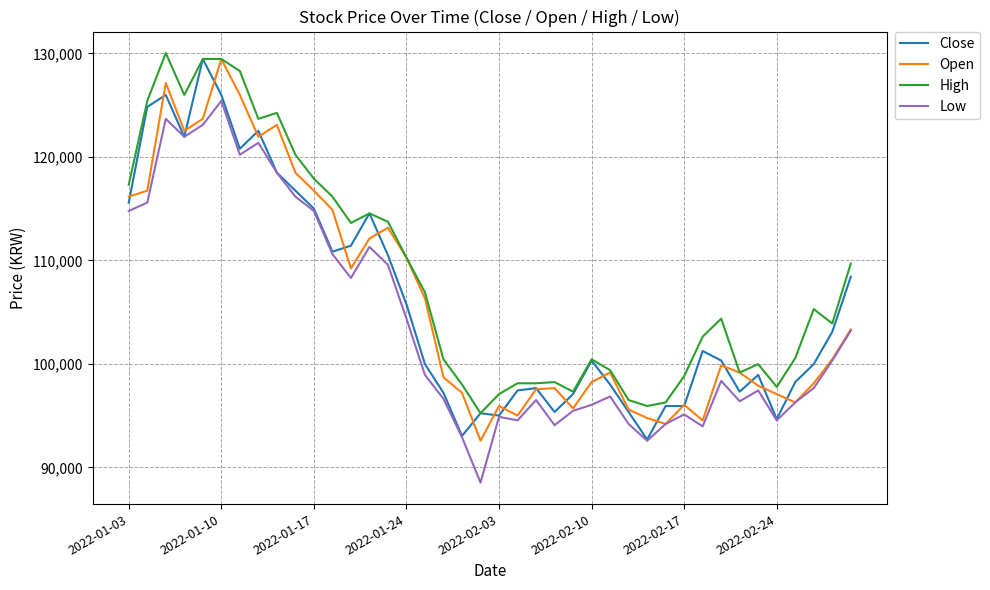

True or false: Low and High intersect in this chart.

False